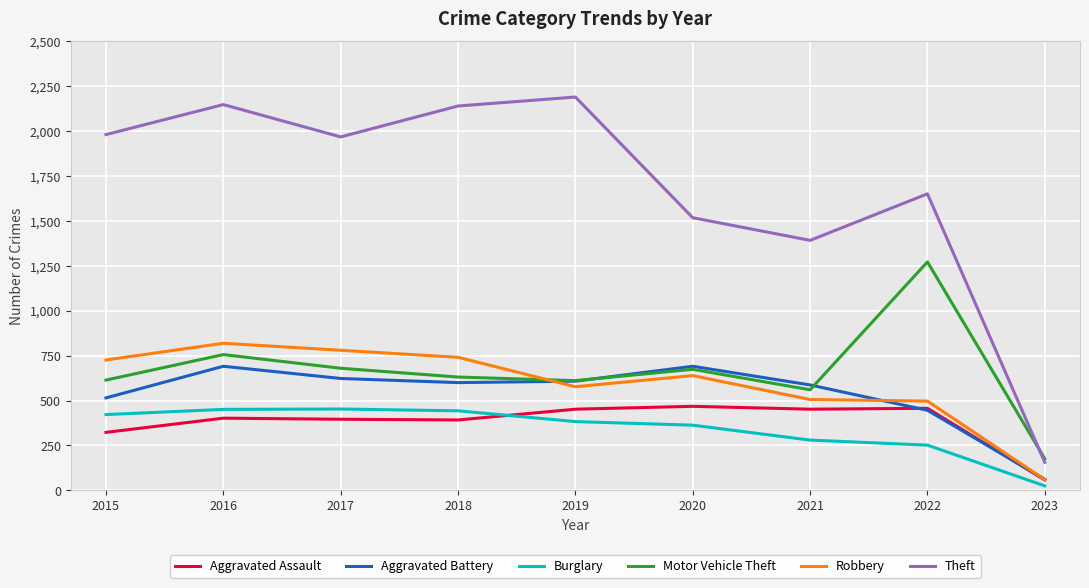

Does the chart display data point markers on the line(s)?

No